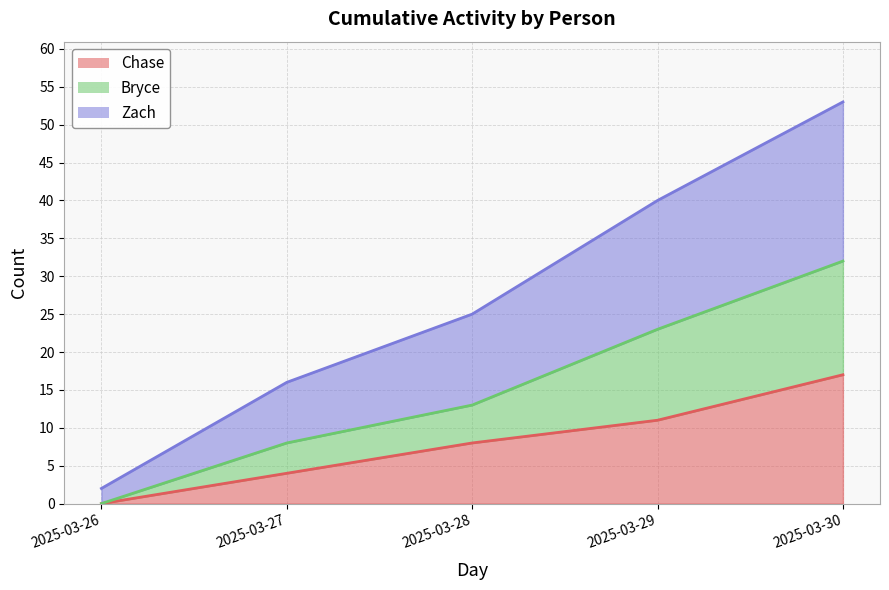

What is the value of the Zach point at the 3rd from the left?

25